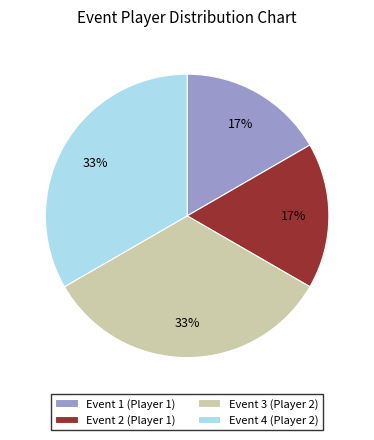

To the nearest percent, what is the average slice percentage?

25%